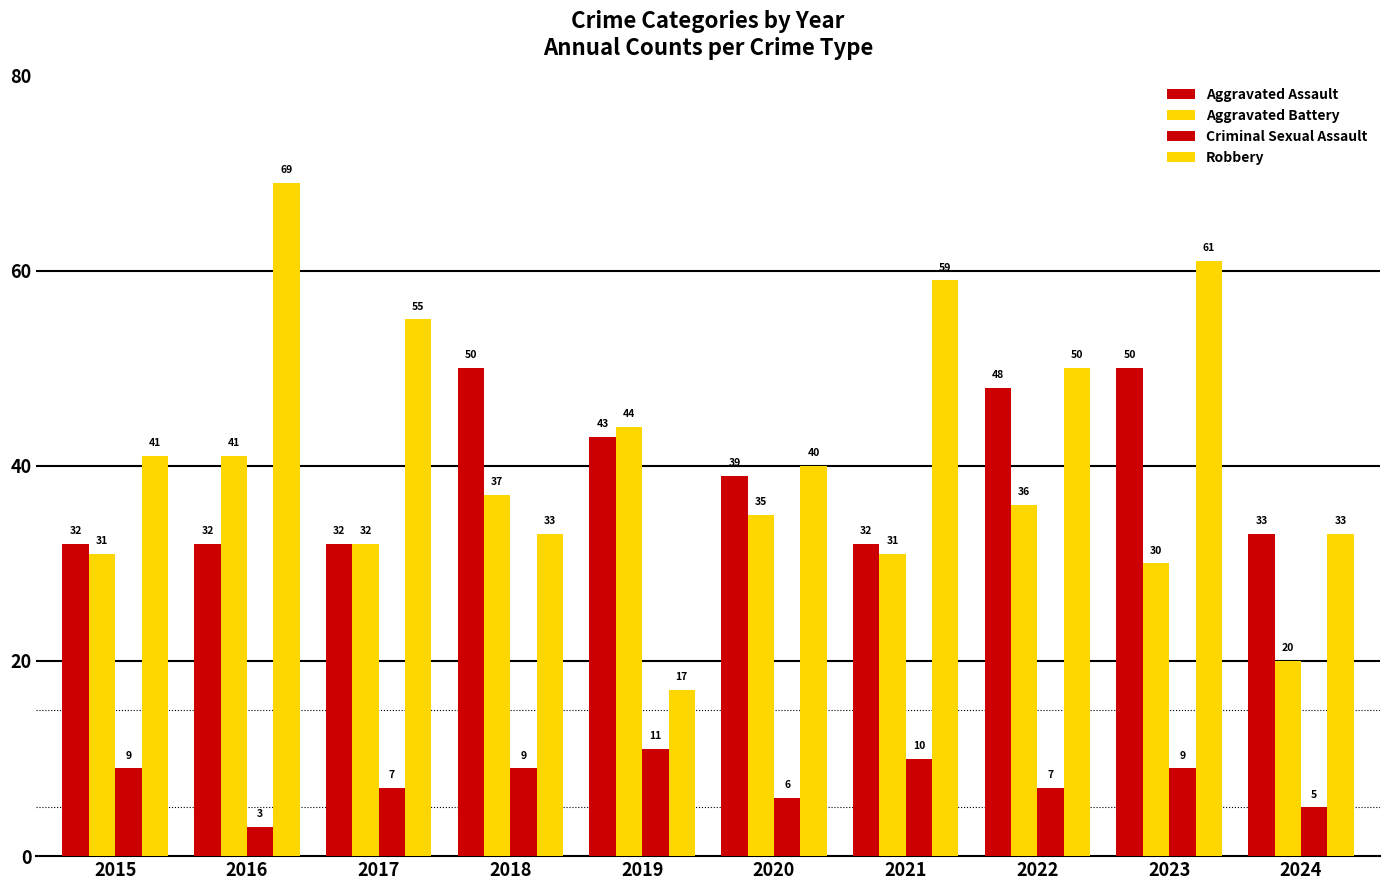

True or false: Aggravated Battery has a value of 17 at 2020.

False